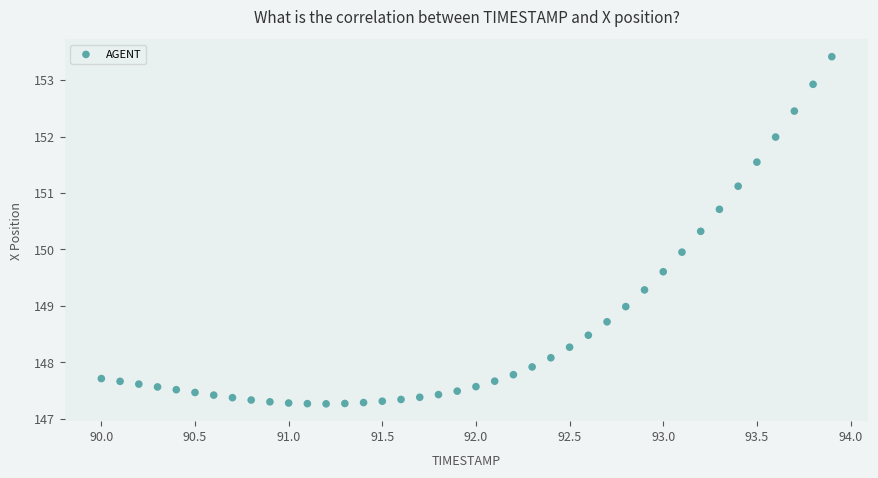

What is the range of X values (max minus min)?

3.9